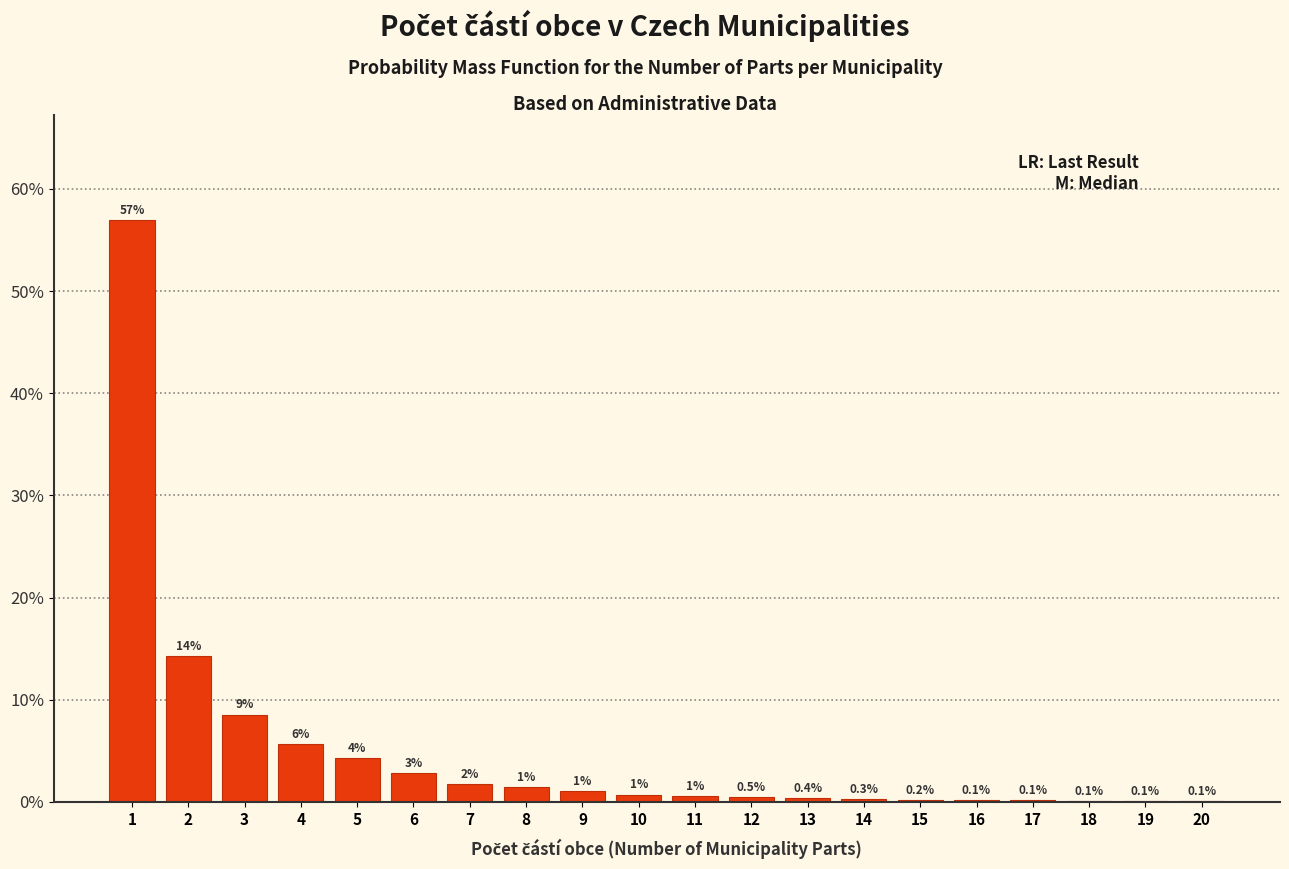

Between 3 and 17, which is larger?

3